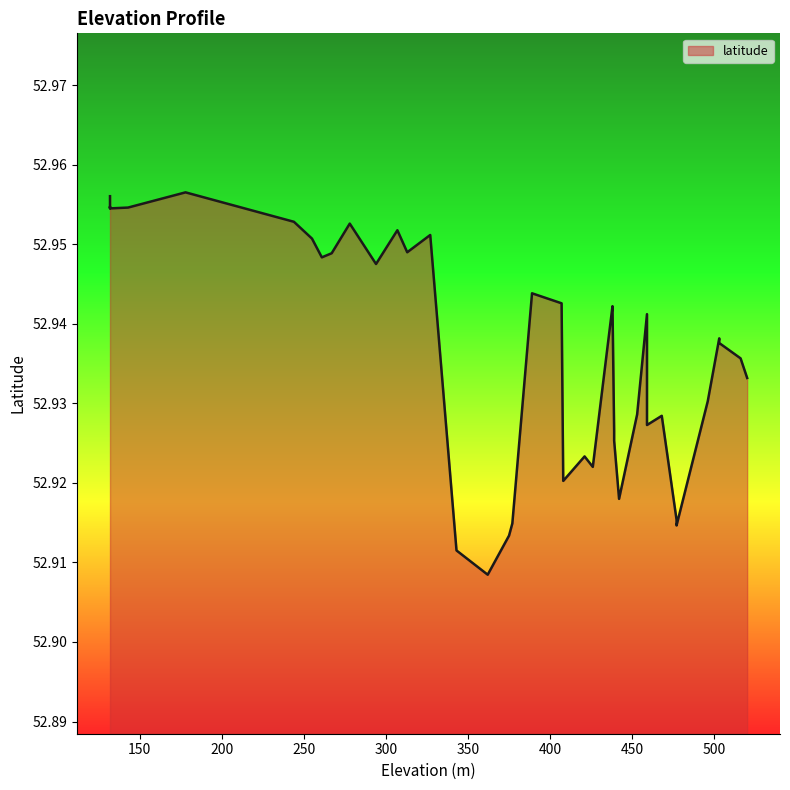

Where is the first local minimum?

1